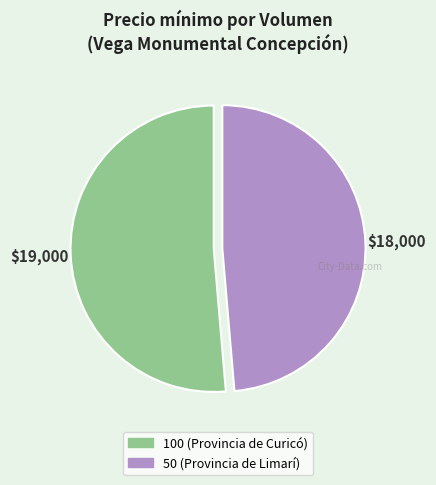

How many slices are in this pie chart?

2